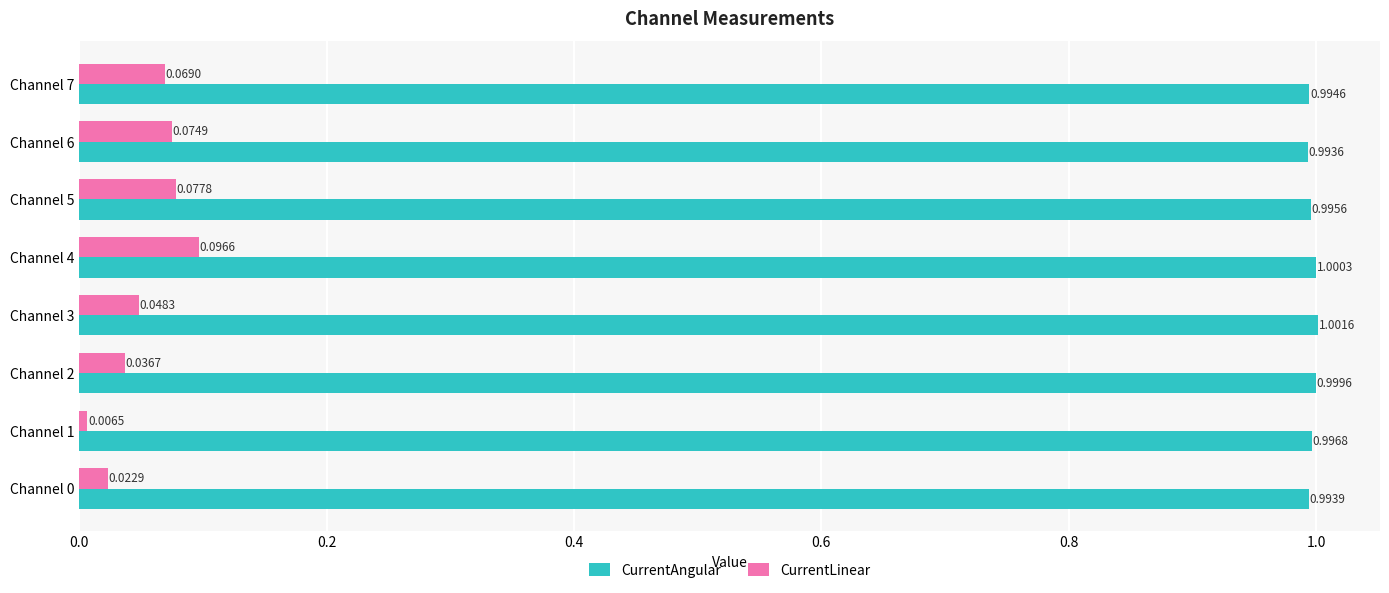

Is the value of CurrentAngular at Channel 4 greater than the value of CurrentLinear at Channel 5?

Yes